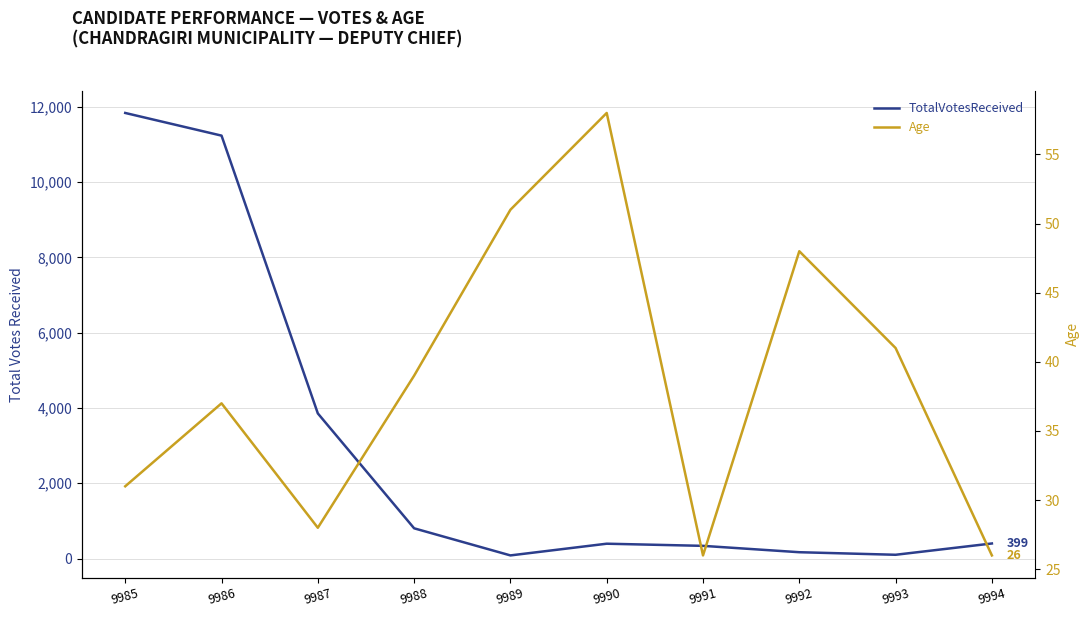

How many lines are shown in the chart?

2